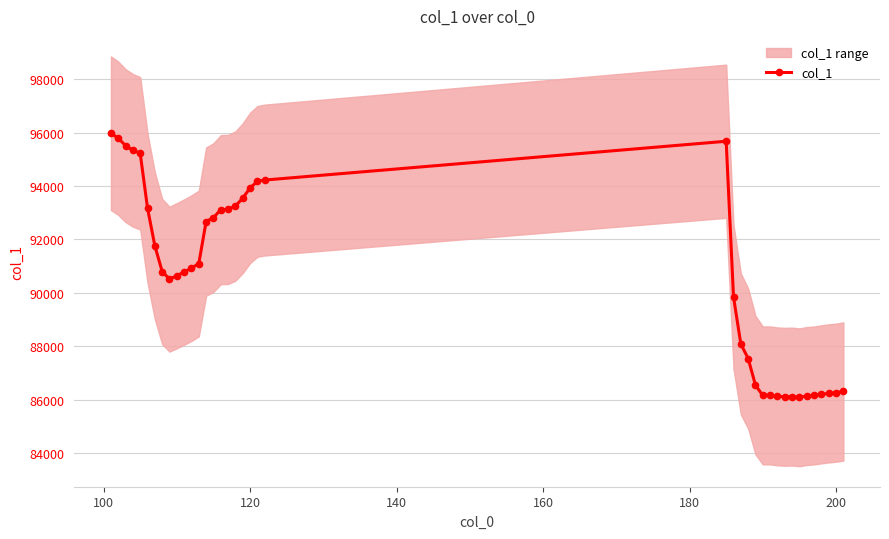

What is the lowest value of the col_1 series?

86084.7